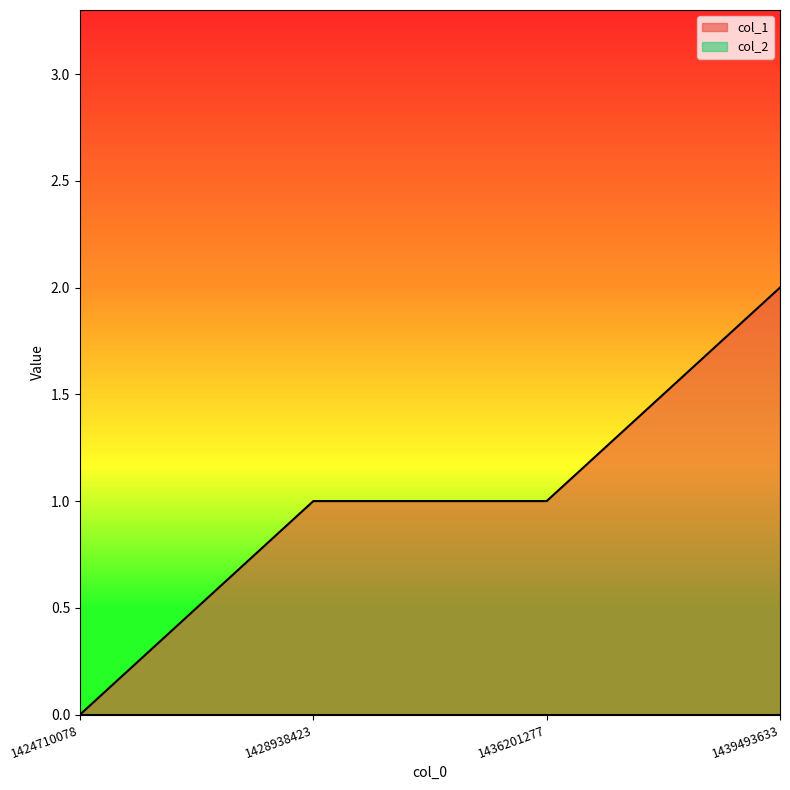

Does the chart have visible grid lines?

No